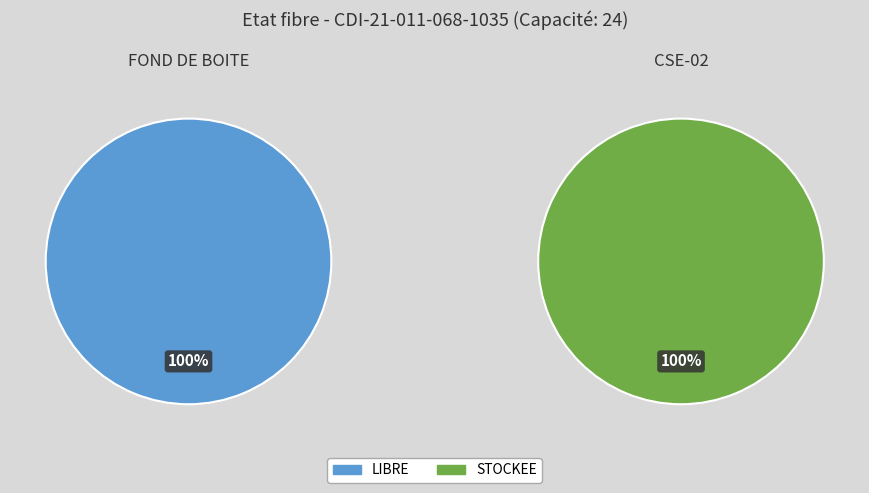

What is the total percentage of LIBRE and STOCKEE?

100.0%